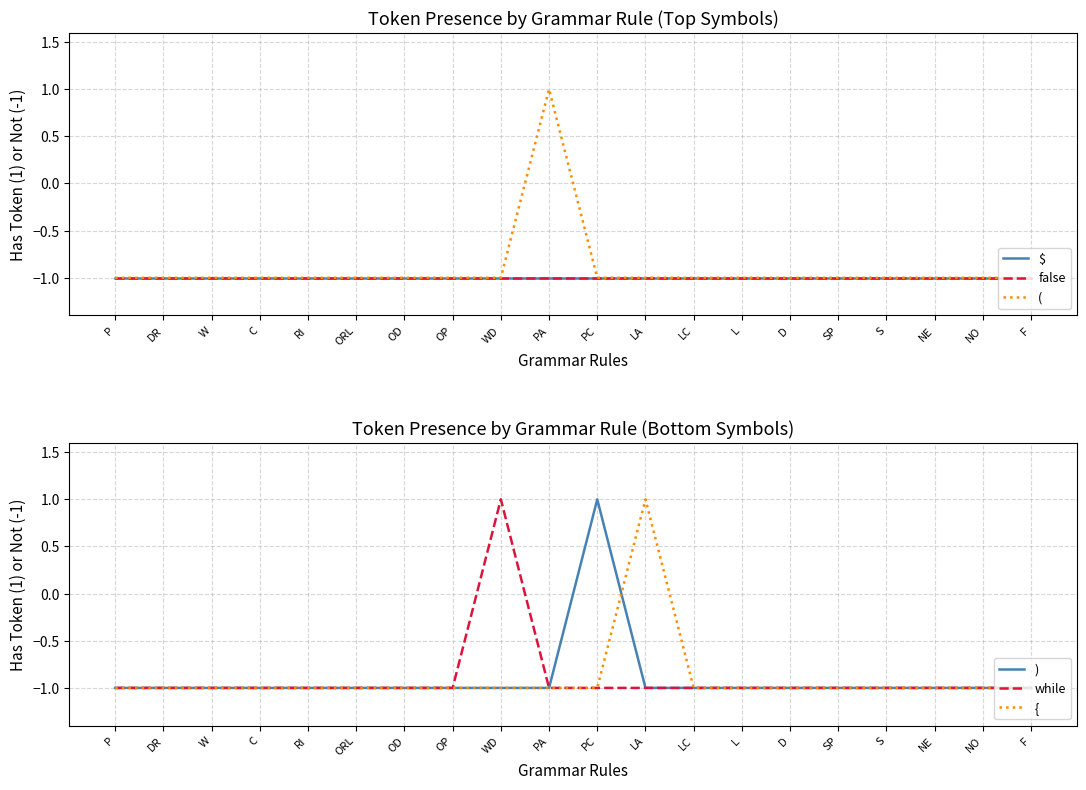

What are all the series names shown in the legend?

$, false, (, ), while, {